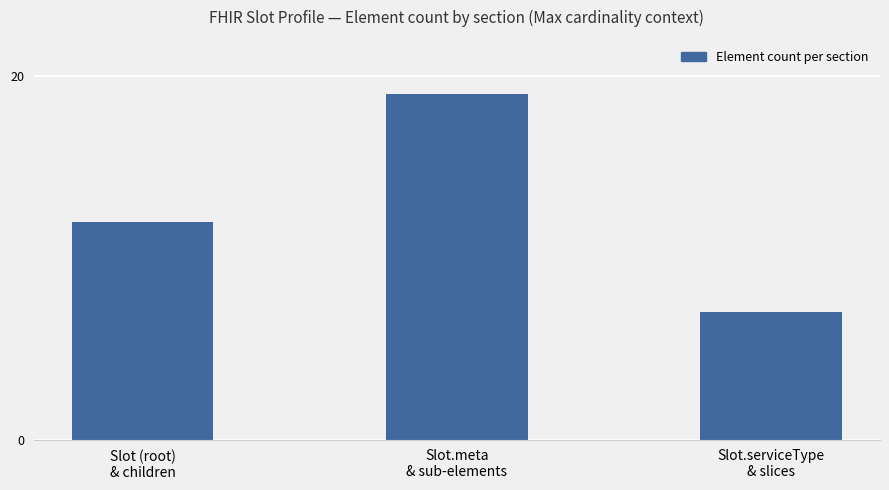

What is the greatest value displayed?

19